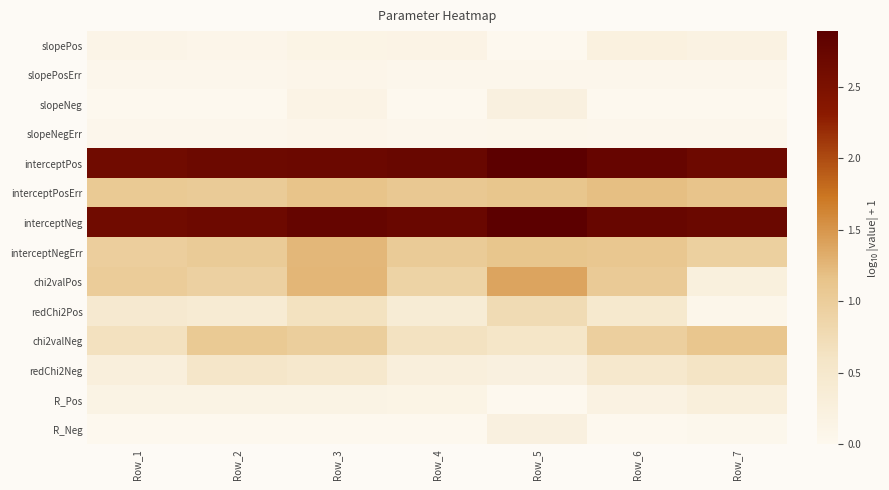

Which label corresponds to the smallest value in the chart?

Row_1